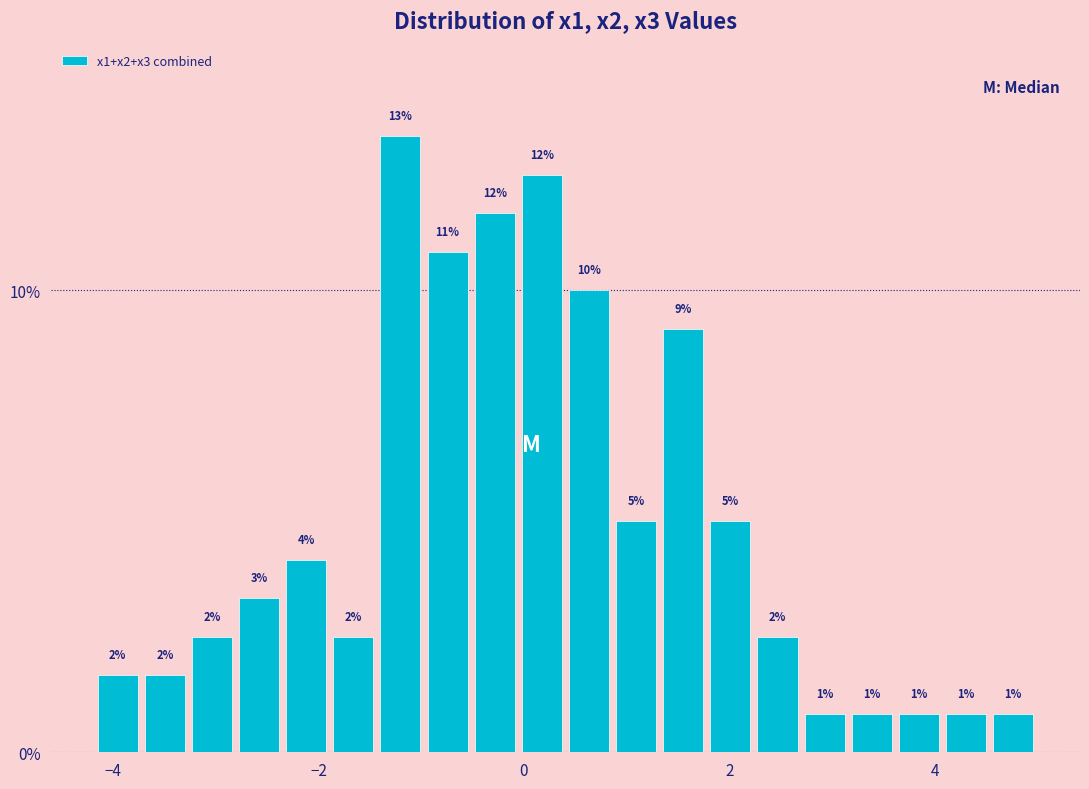

Read against the x-axis, roughly where is the centre of the tallest bar?

-1.2